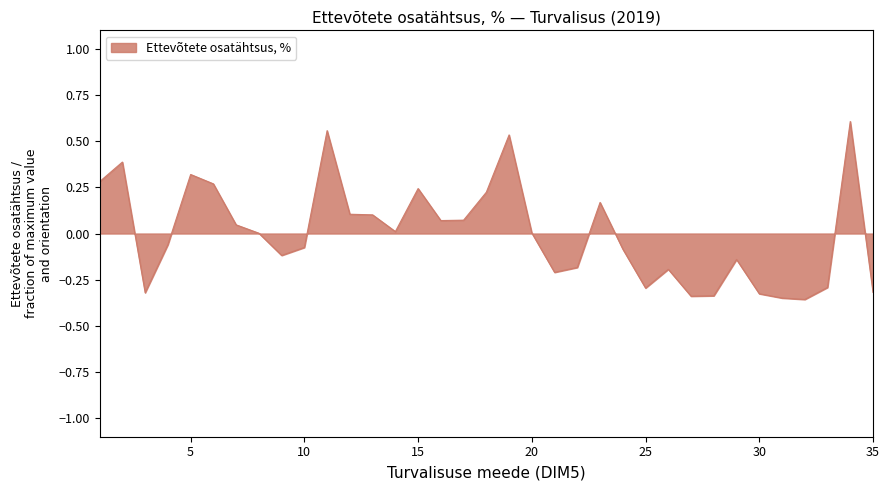

List the labels in order of value, smallest first.

32, 31, 27, 28, 30, 3, 35, 25, 33, 21, 26, 22, 29, 9, 24, 10, 4, 8, 20, 14, 7, 16, 17, 13, 12, 23, 18, 15, 6, 1, 5, 2, 19, 11, 34